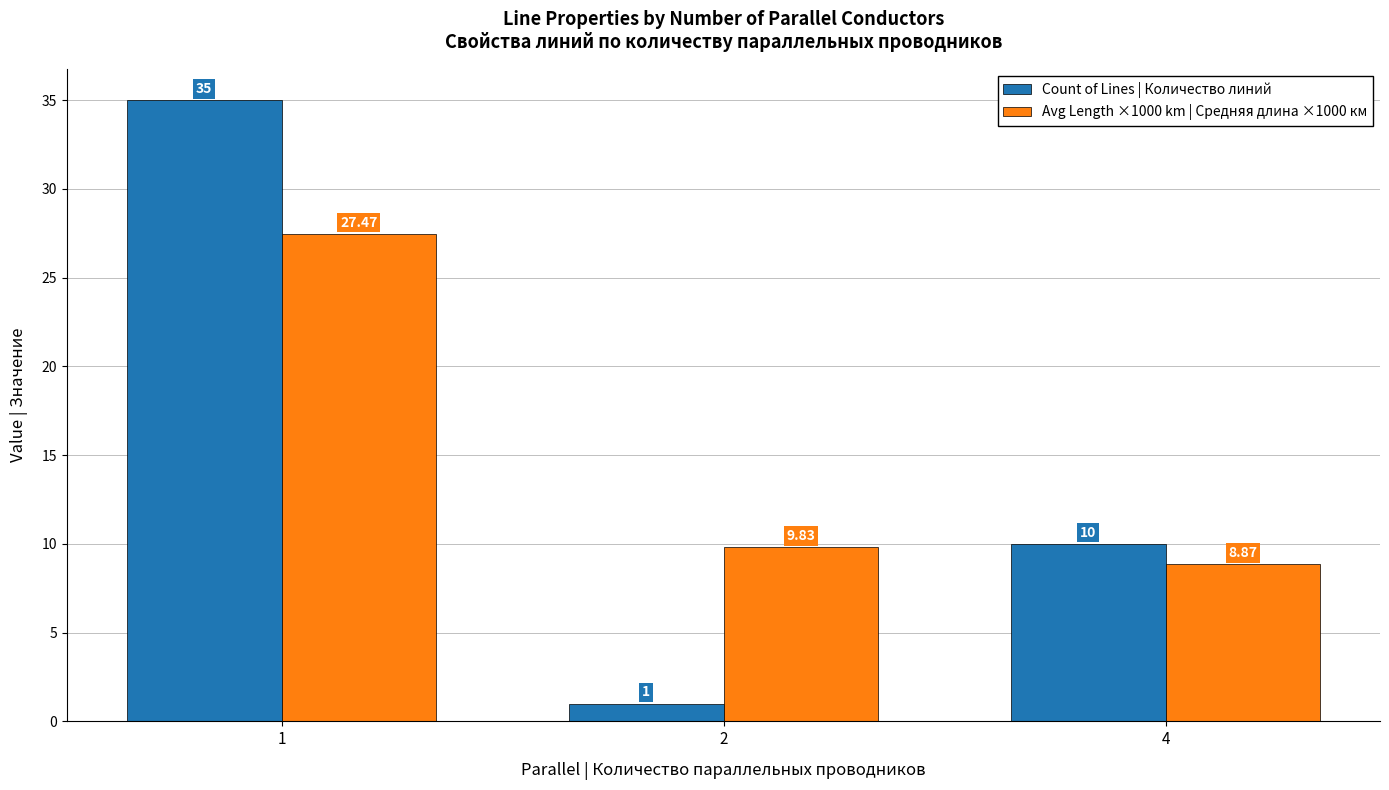

List the series in order of their peak value, lowest first.

Avg Length ×1000 km | Средняя длина ×1000 км, Count of Lines | Количество линий